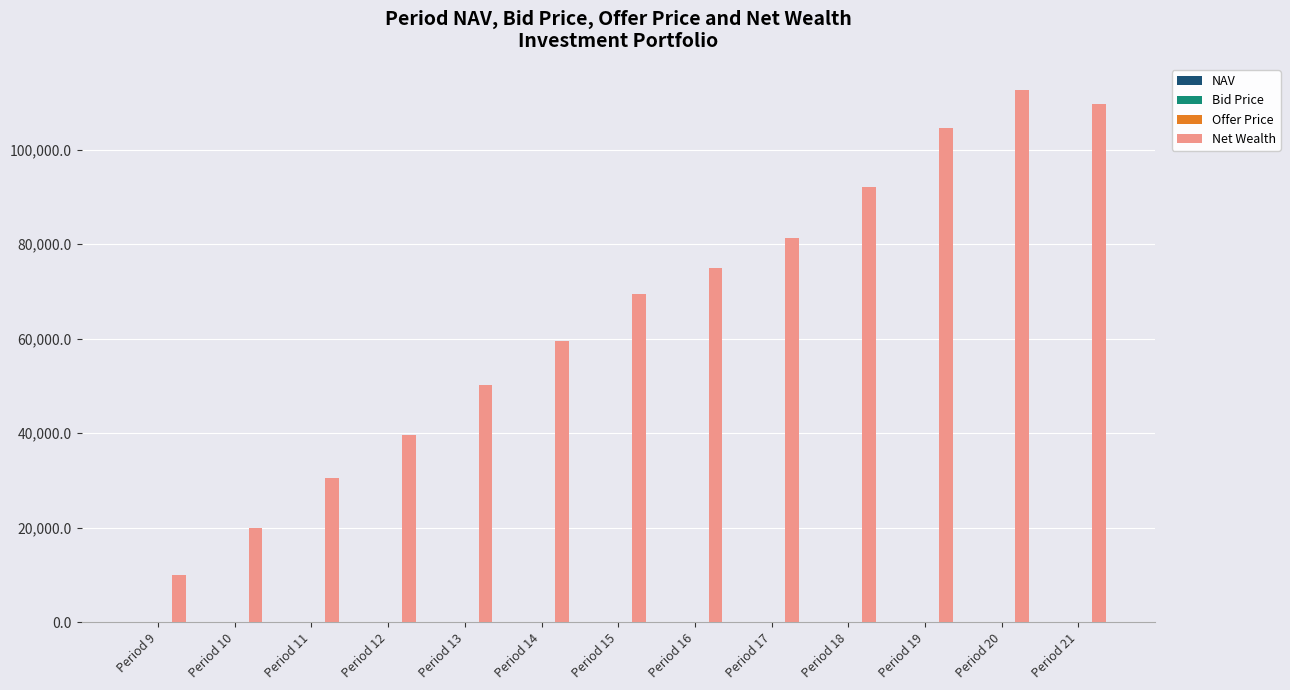

Which category has the highest value across all series?

Period 20